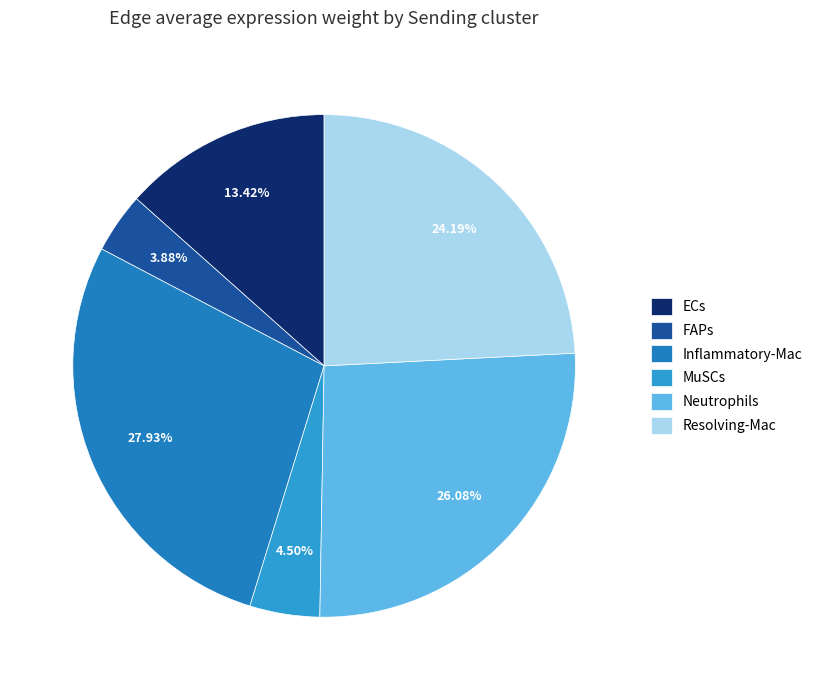

Is it true that Inflammatory-Mac is 33% of the pie?

False